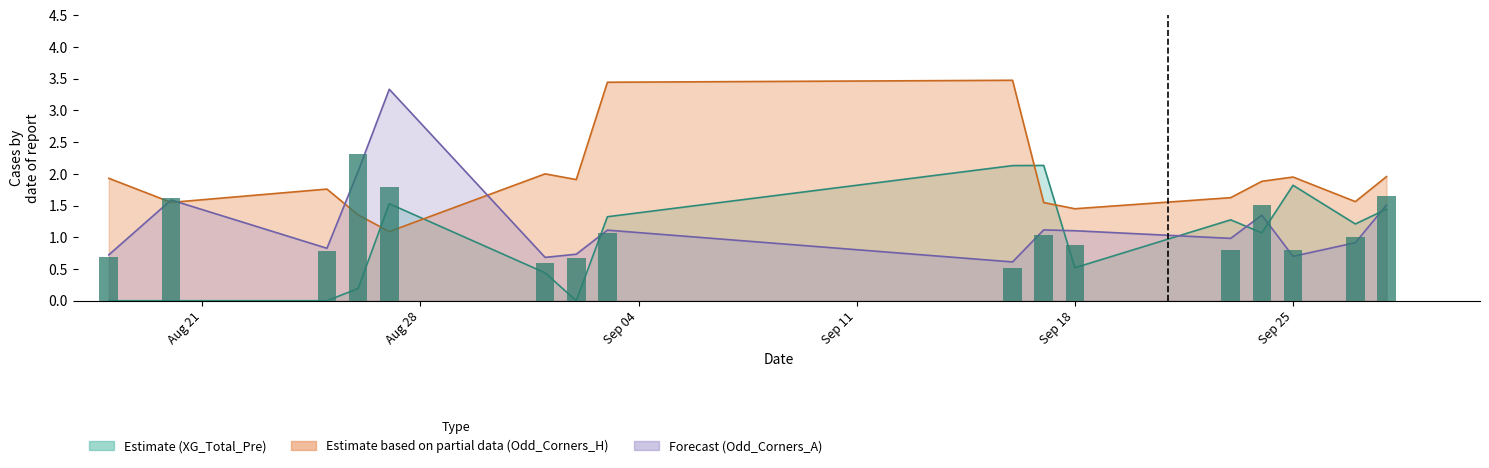

What is the difference between the second highest and minimum values?

1.3